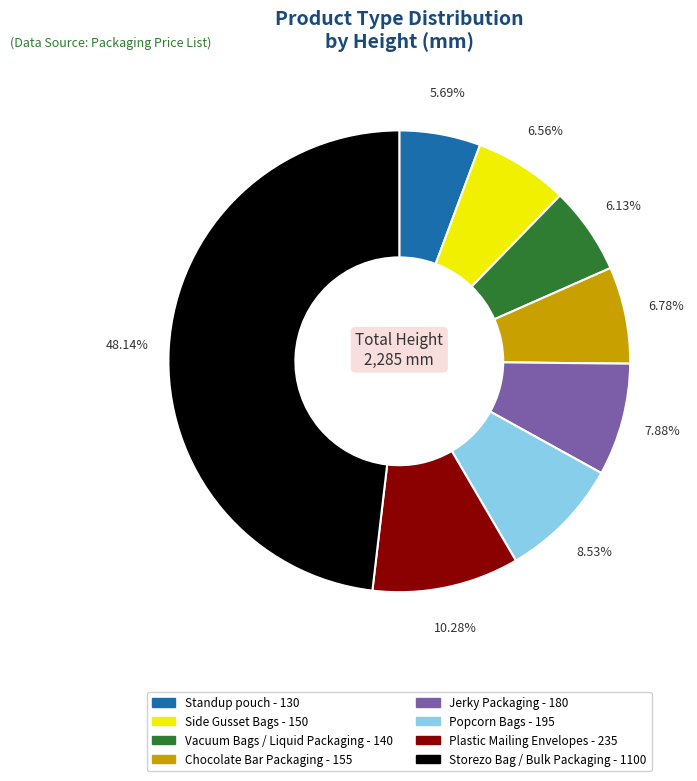

Which category has the biggest portion of the pie?

Storezo Bag / Bulk Packaging